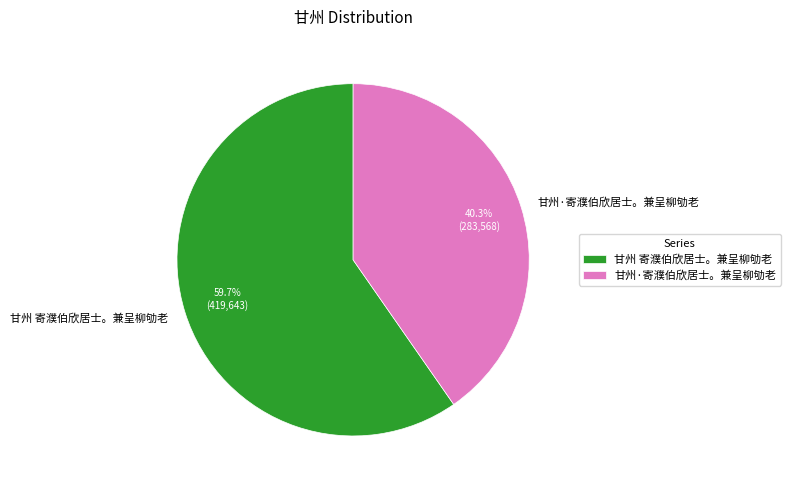

Rank the categories by value from highest to lowest.

甘州 寄濮伯欣居士。兼呈柳劬老, 甘州·寄濮伯欣居士。兼呈柳劬老